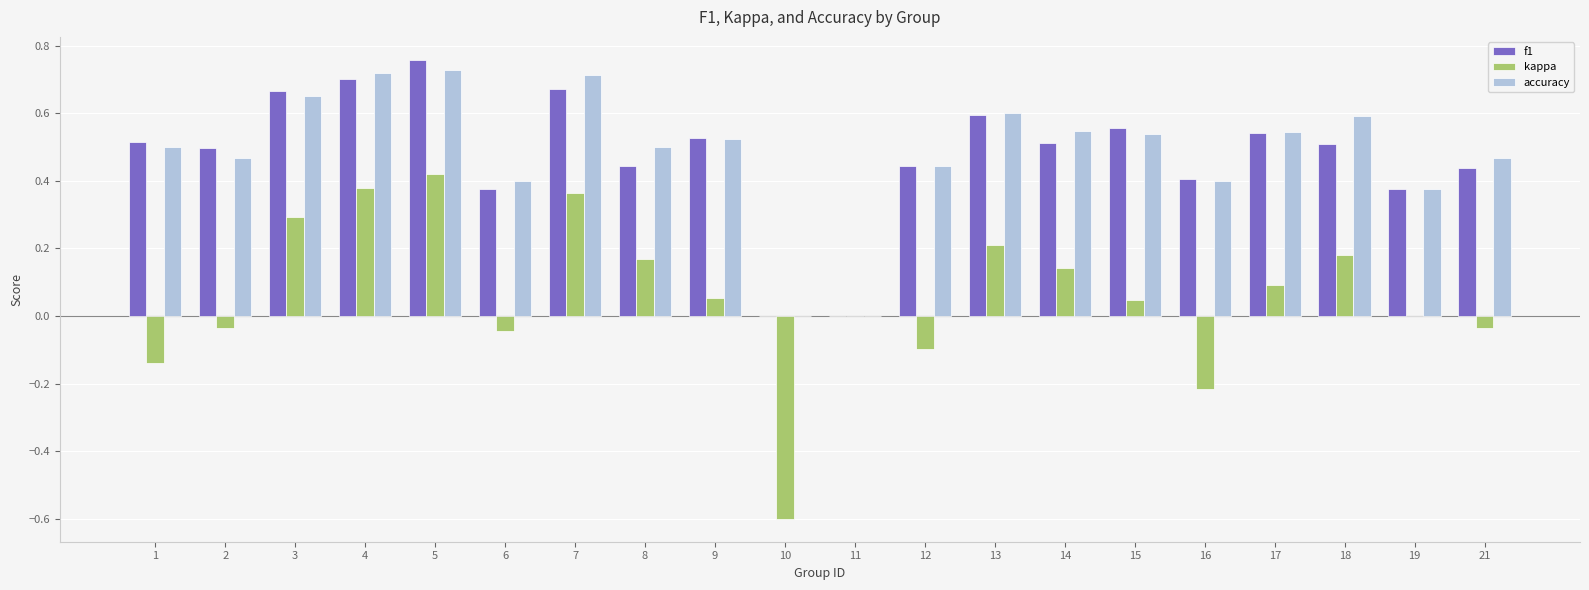

What is the sum of the kappa values at 3 and 2?

0.3